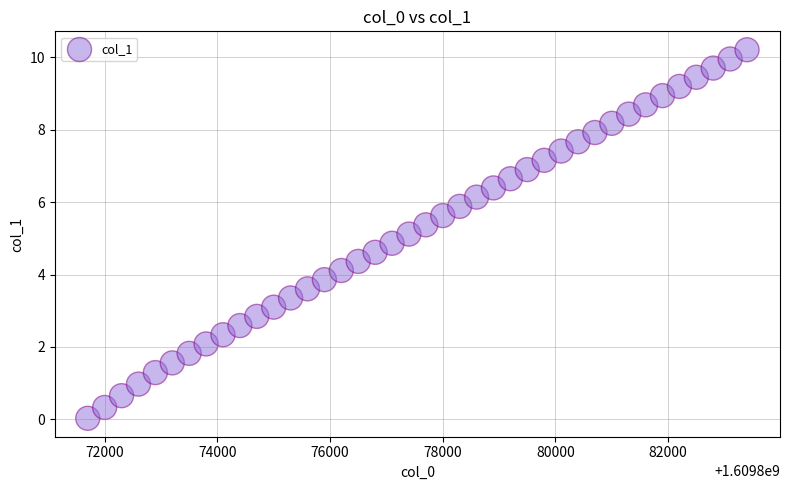

What is the range of Y values (max minus min)?

10.2